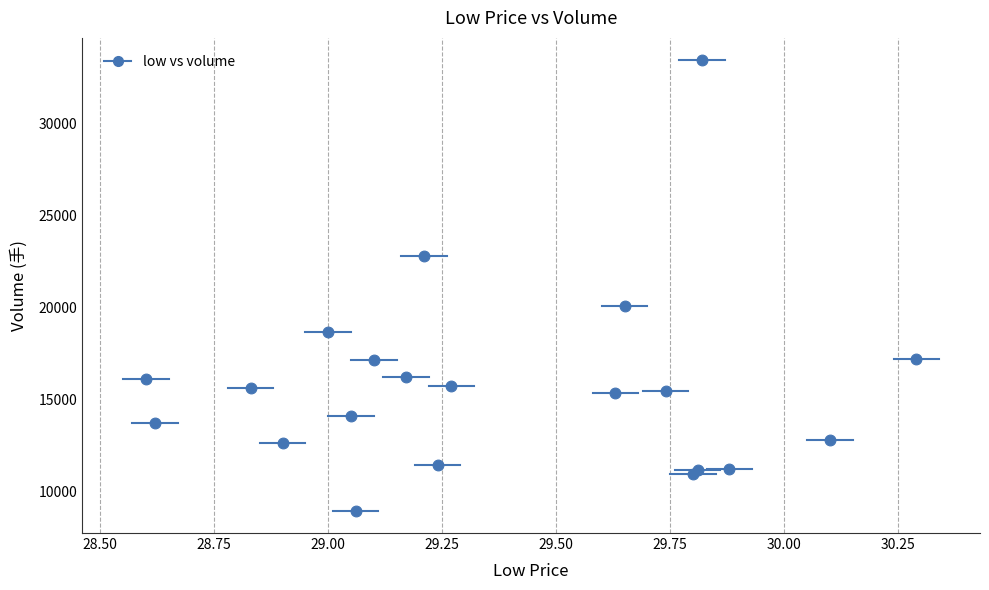

What Y value in the scatter plot is closest to 21198?

20093.6